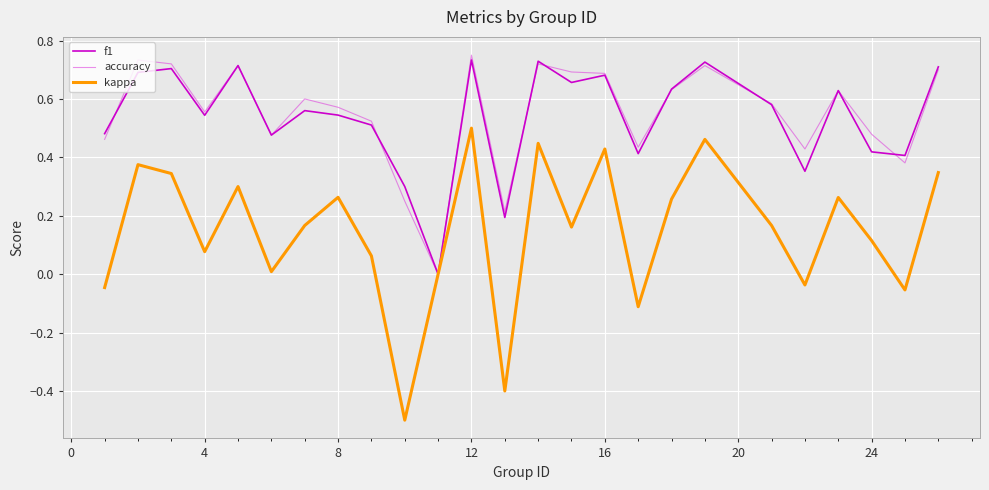

What is the lowest value of the kappa series?

-0.5